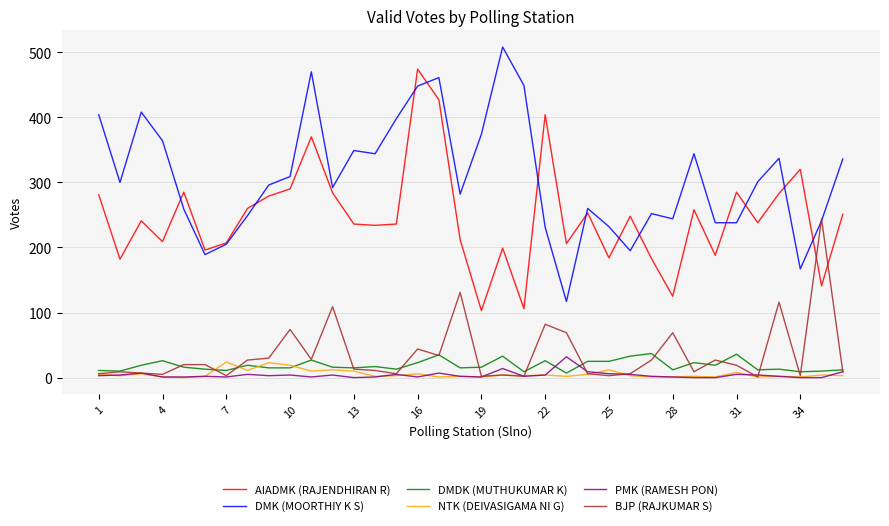

What is the maximum value shown in the chart?

508